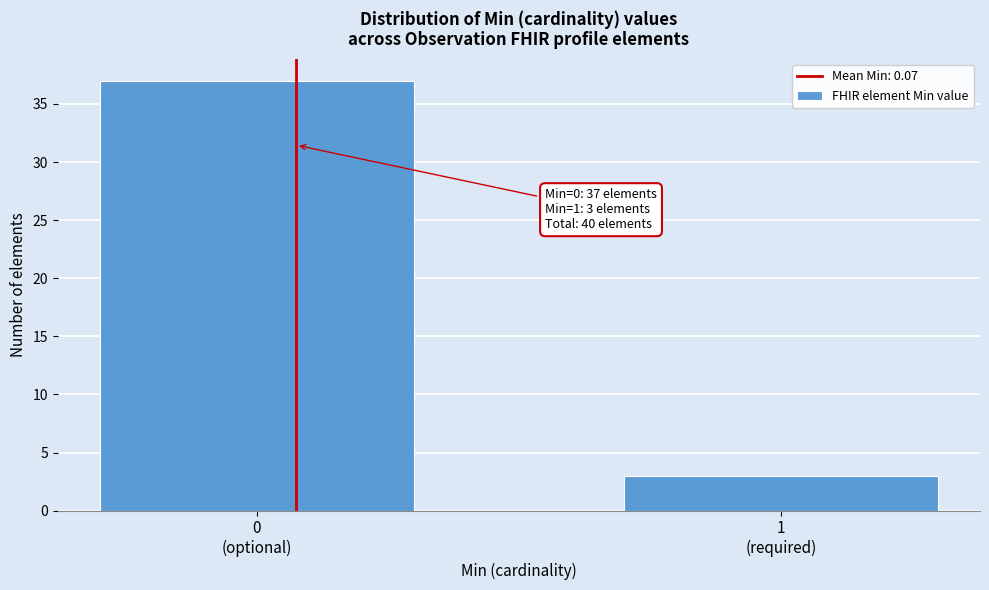

Reading left to right, transcribe all the data shown in this chart.

37	3